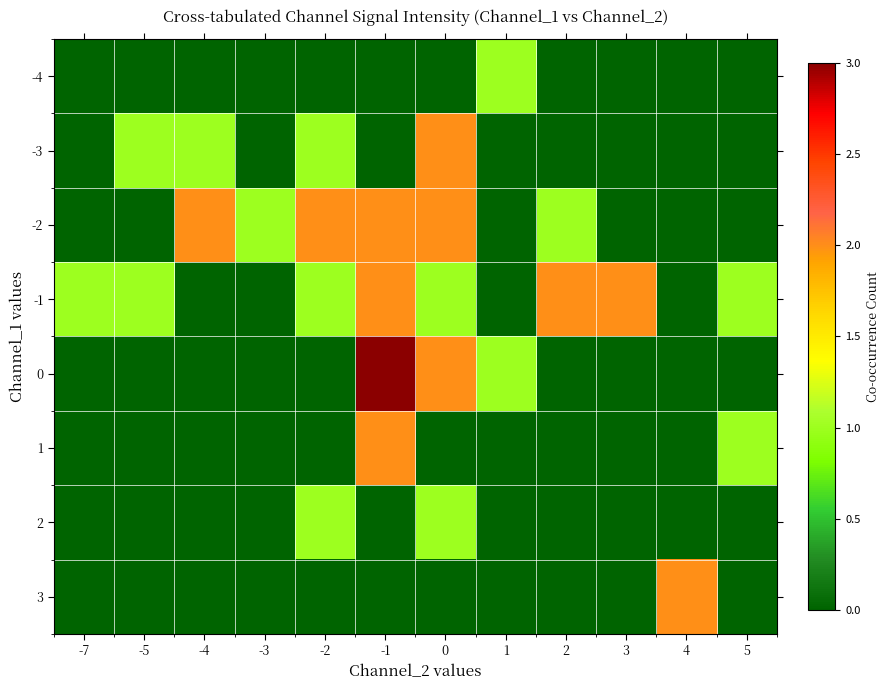

What is the difference between the highest and lowest values at 5?

1